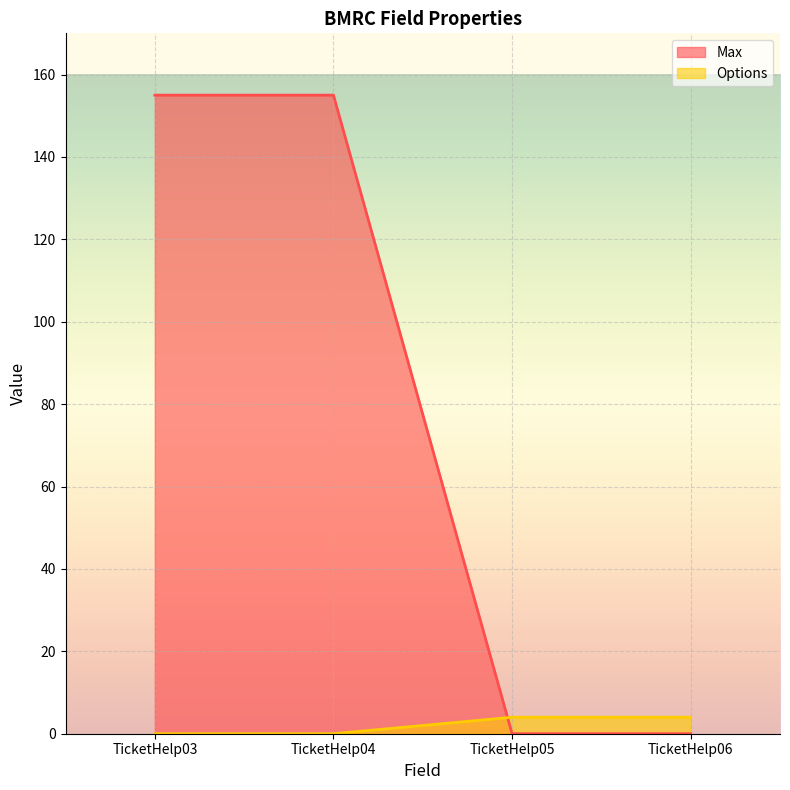

The value of Options at TicketHelp06 is 2. True or false?

False